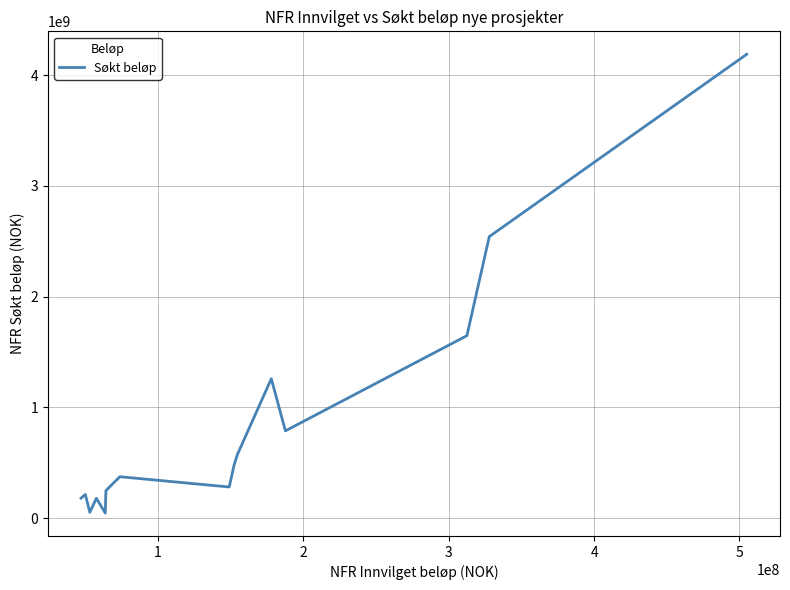

What is the average value?

870106689